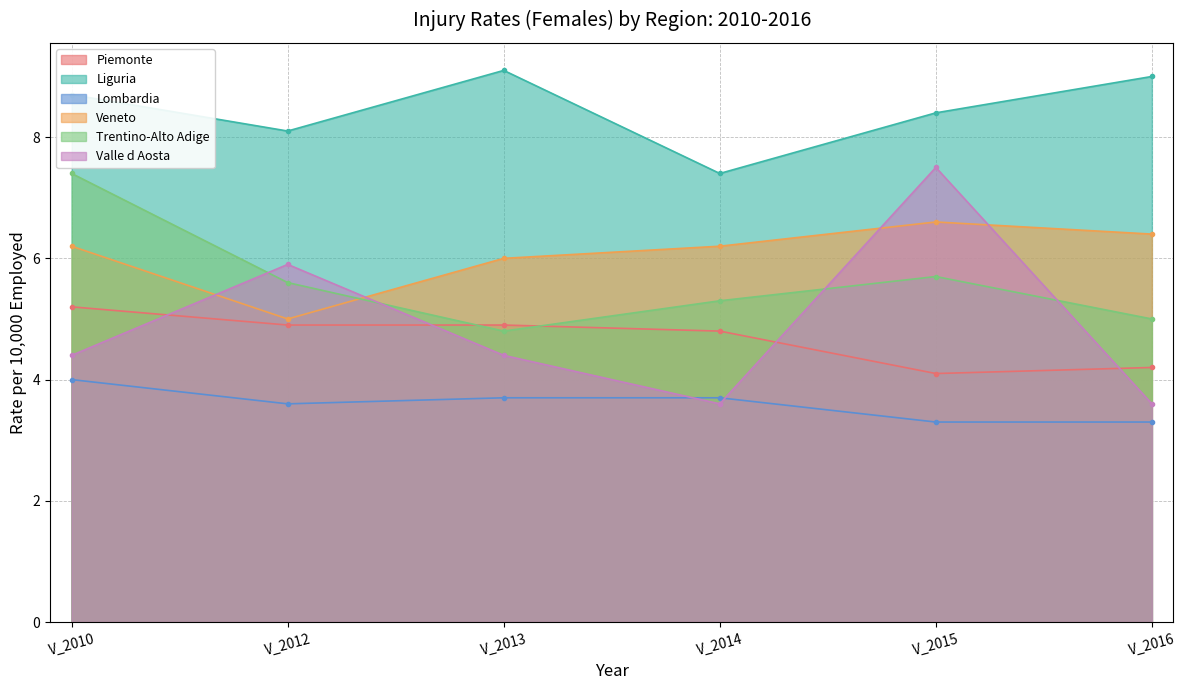

Between V_2013 and V_2015, which is larger?

V_2013